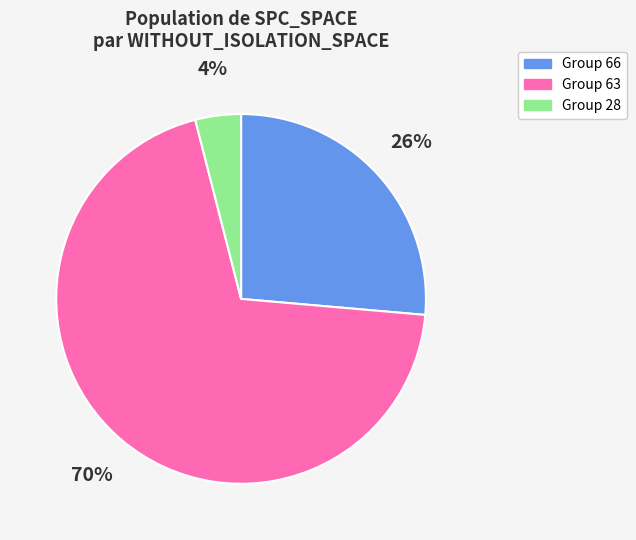

Which category has the biggest portion of the pie?

Group 63